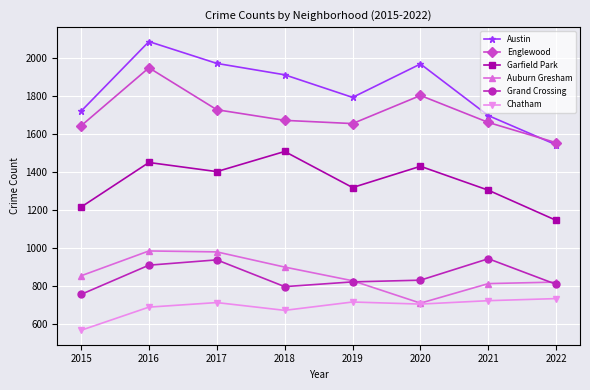

At which category is the sum across all series the highest?

2016